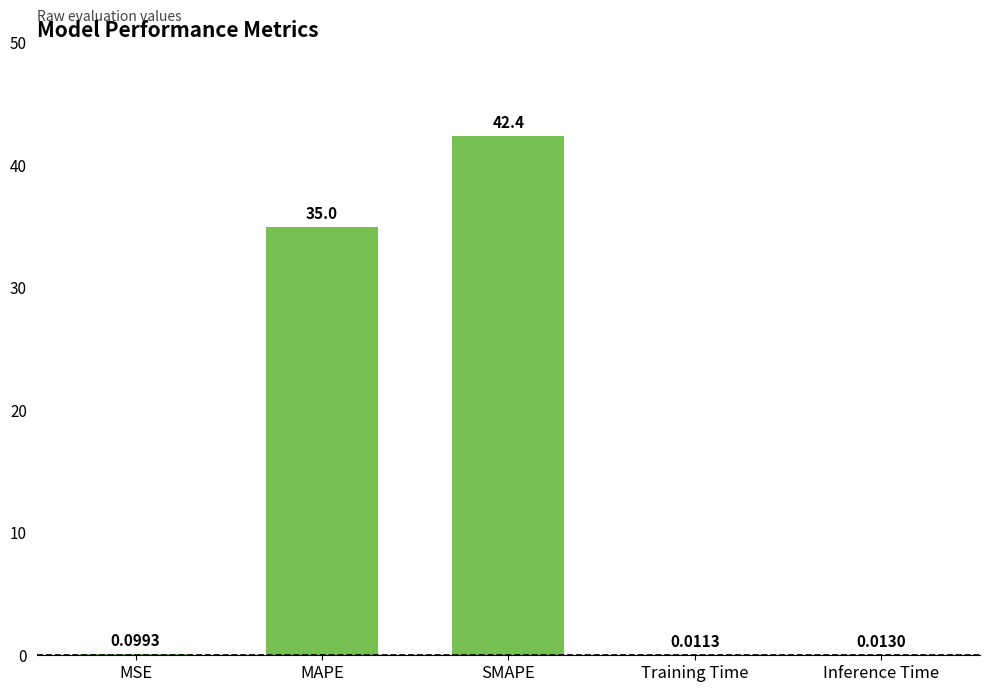

Are the bars horizontal?

No